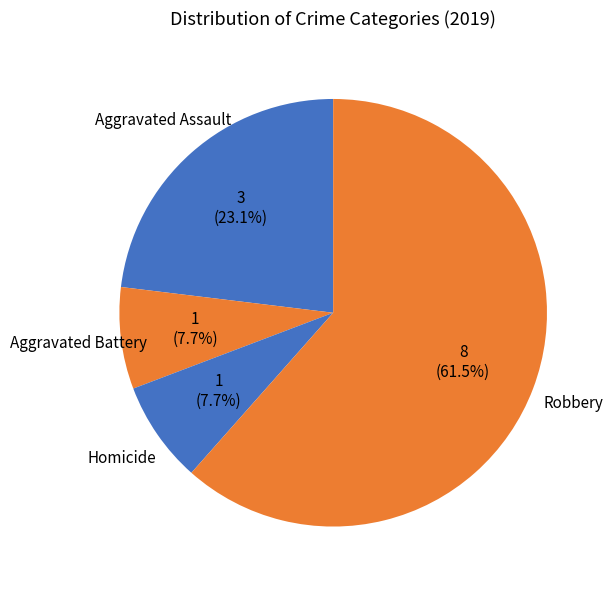

Which slice represents more than half of the pie?

Robbery